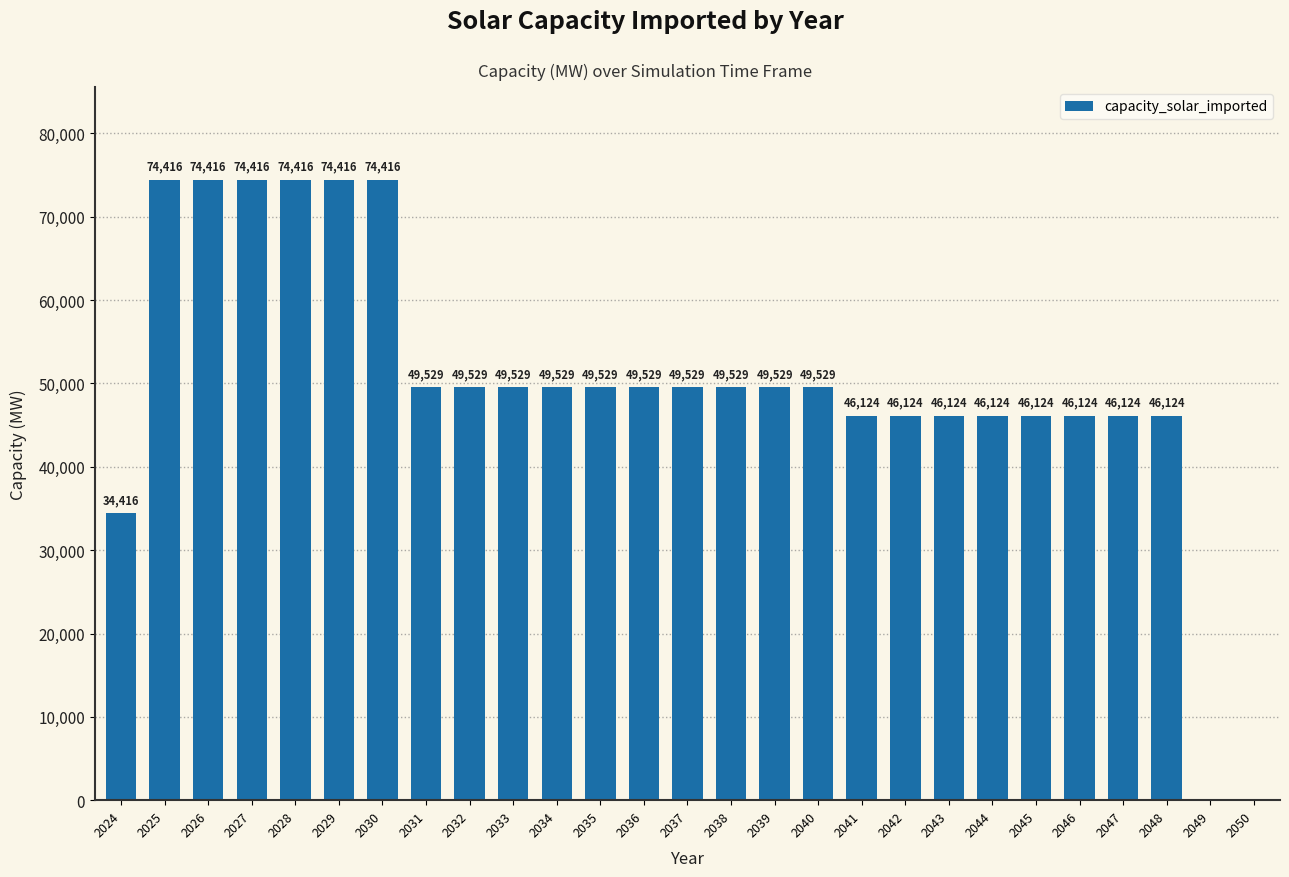

What is the change in value from 2029 to 2049?

-74416.0